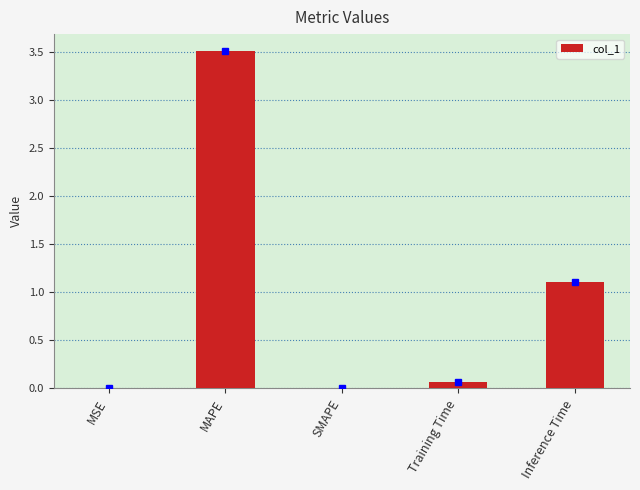

Which has a higher value, MAPE or Inference Time?

MAPE